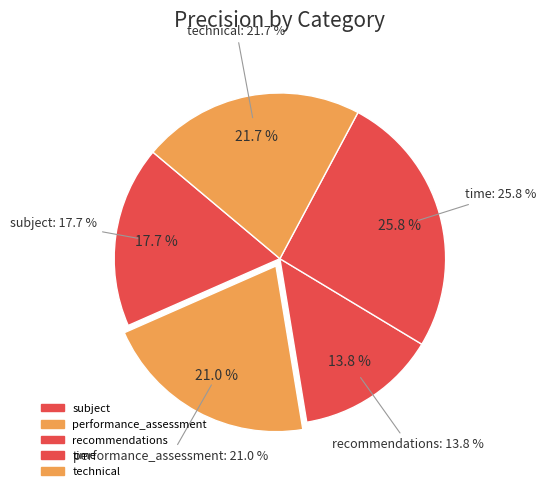

Count the number of slices in the pie.

5